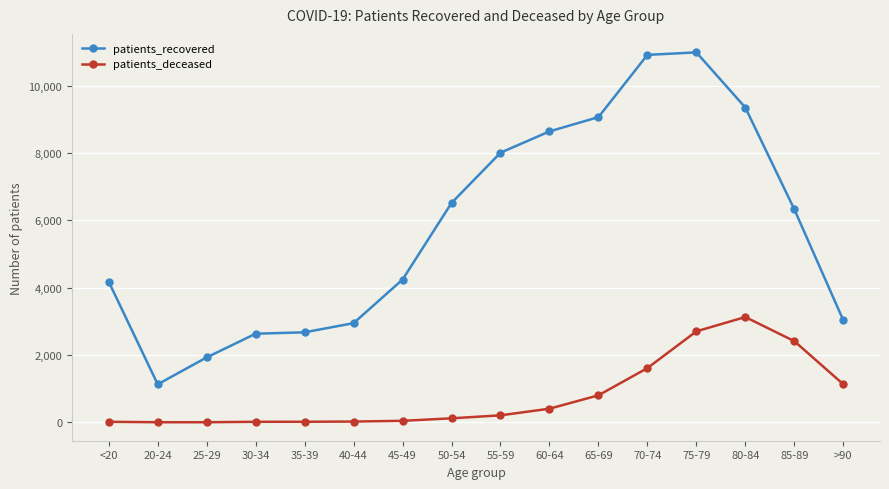

What is the value of the patients_deceased point at the 2nd from the left?

3